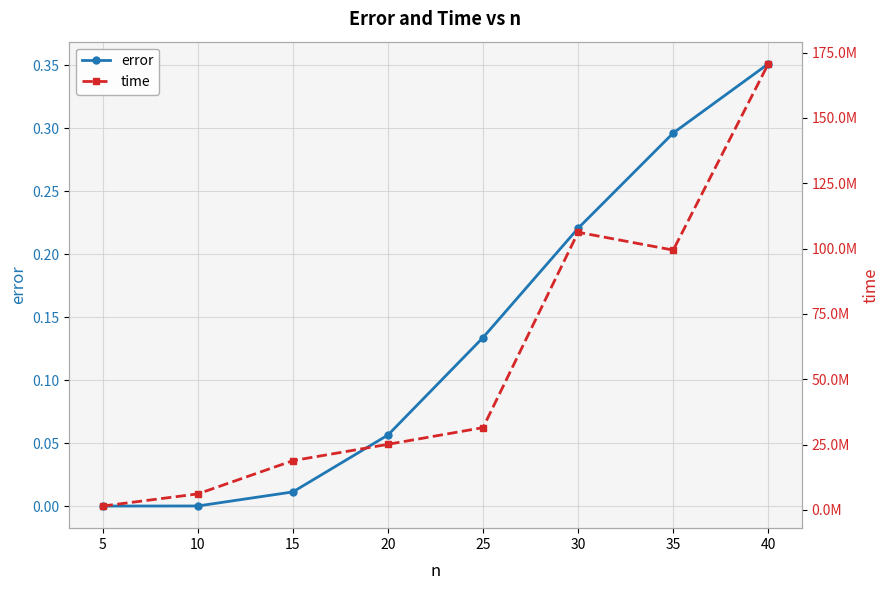

What is the difference between the maximum and minimum values in the time series?

169218100.0